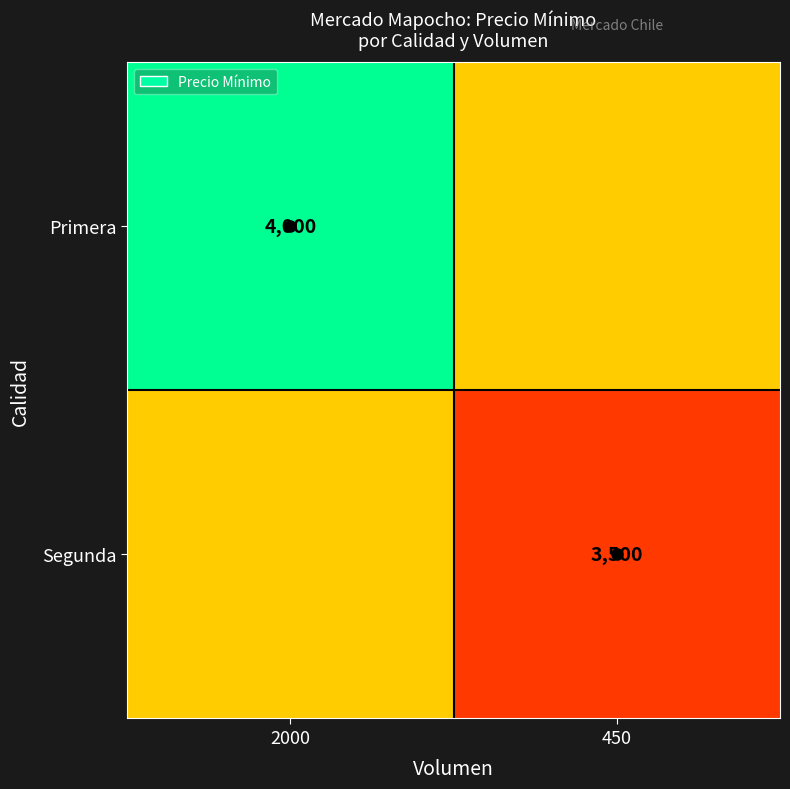

The Primera series shows 4000 at 2000. True or false?

True